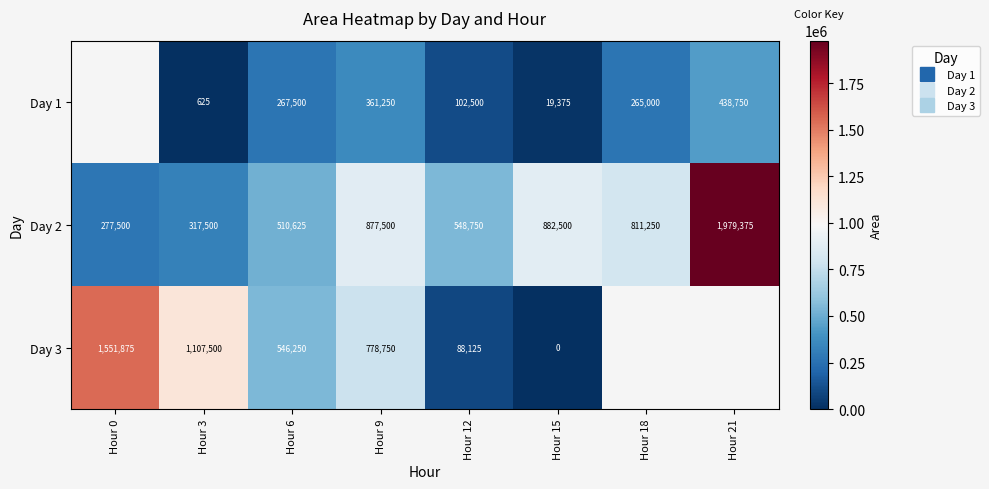

True or false: Day 2 has a value of 548750.0 at Hour 12.

True